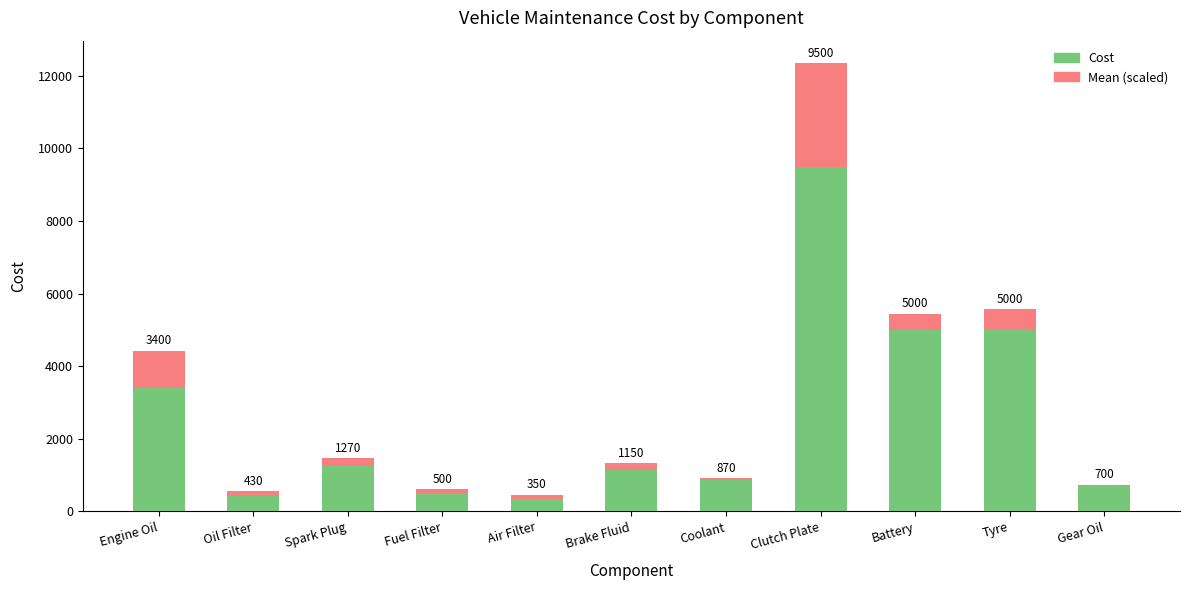

What is the total value across all series at Air Filter?

455.0